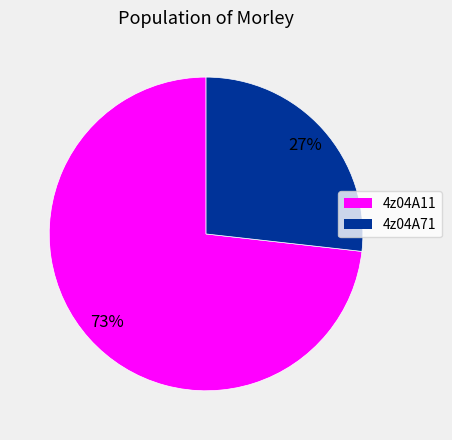

Approximately how many times larger is the value at 4z04A11 compared to 4z04A71?

2.7